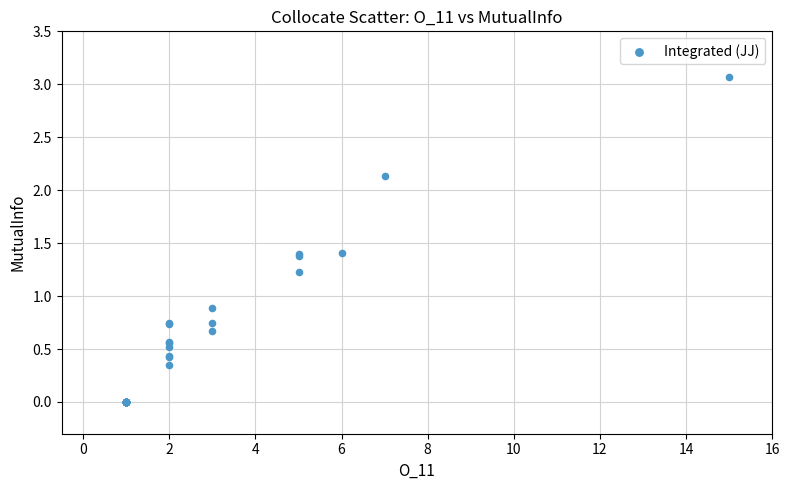

What Y value in the scatter plot is closest to 1?

0.9